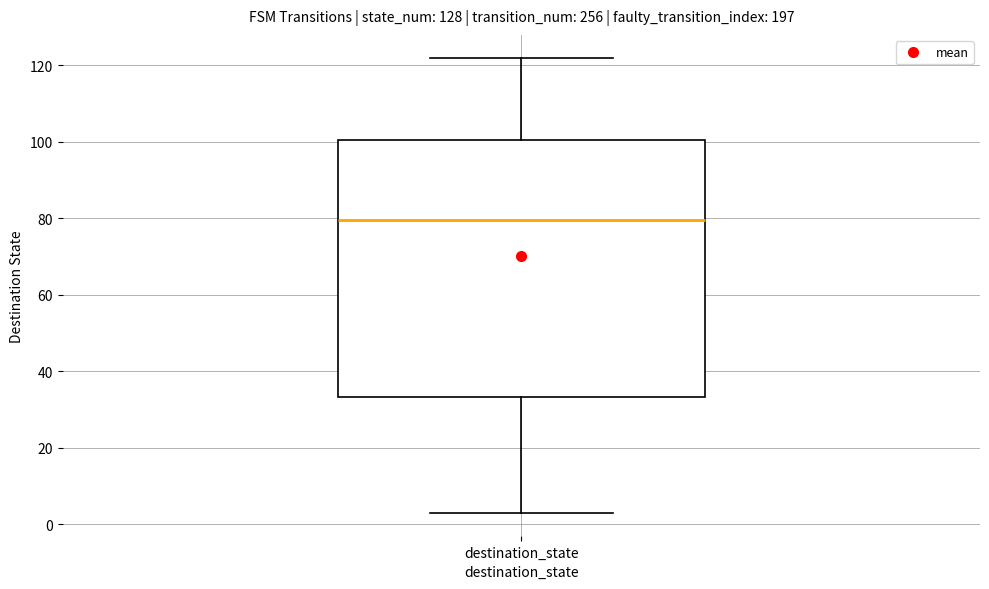

Where does the upper whisker of the box for destination_state end on the y-axis? The values are not printed on the chart, so give them approximately, as read against the axis.

122